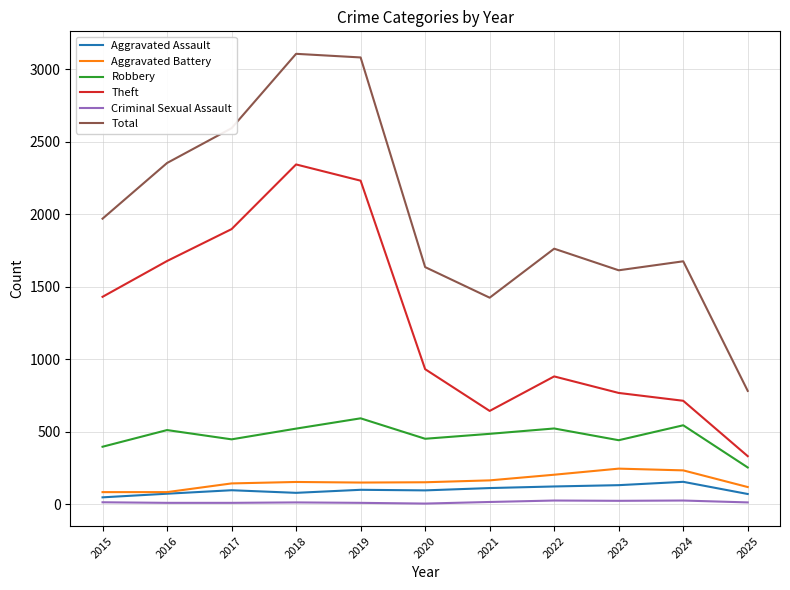

Which series has the widest spread of values?

Total